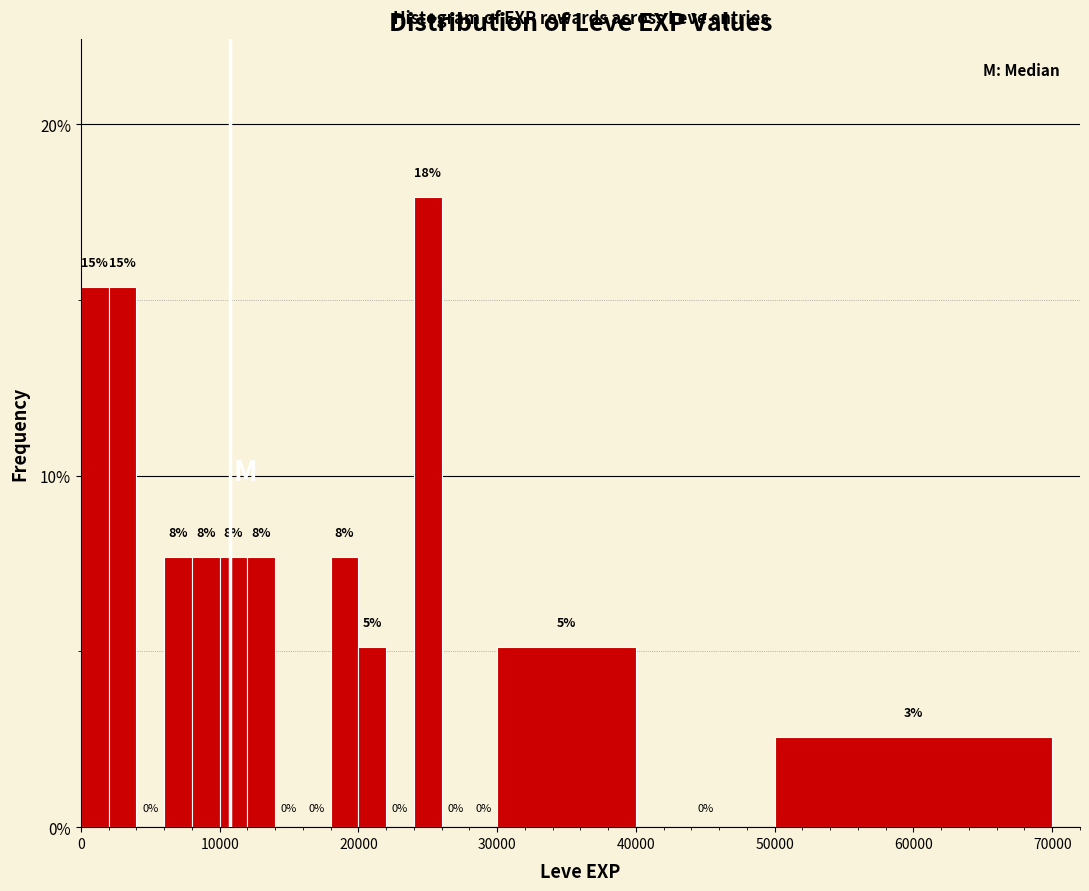

Read against the x-axis, roughly where is the centre of the tallest bar?

25000